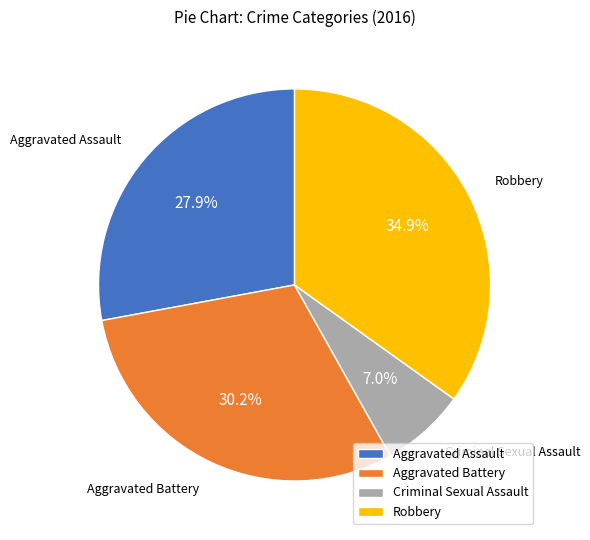

Between Robbery and Criminal Sexual Assault, which is larger?

Robbery